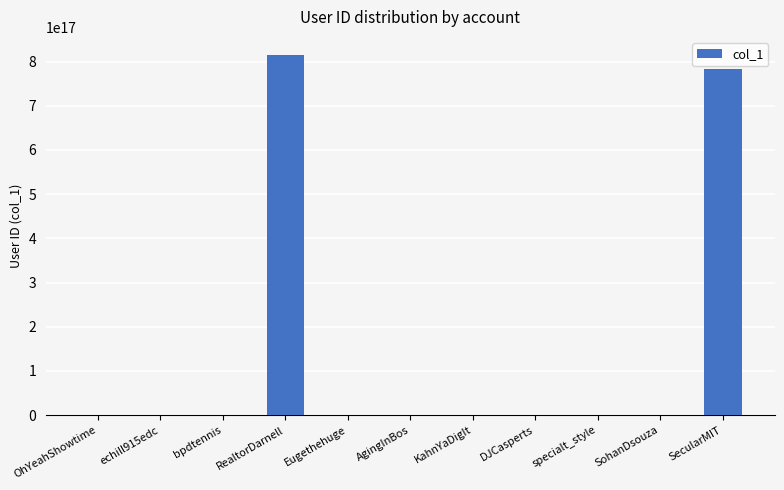

Where is the data nearest to the value 407489052957002368?

SecularMIT